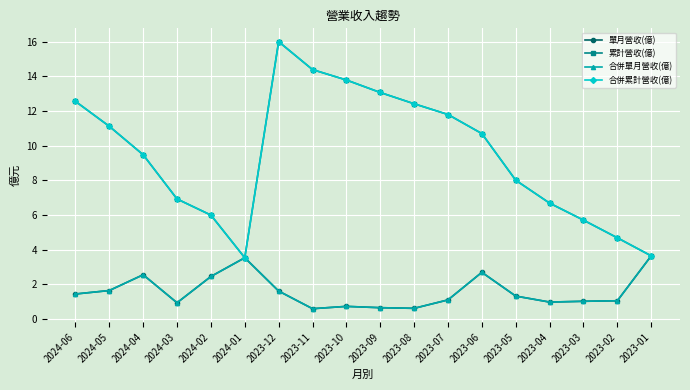

Which category has the highest value across all series?

2023-12